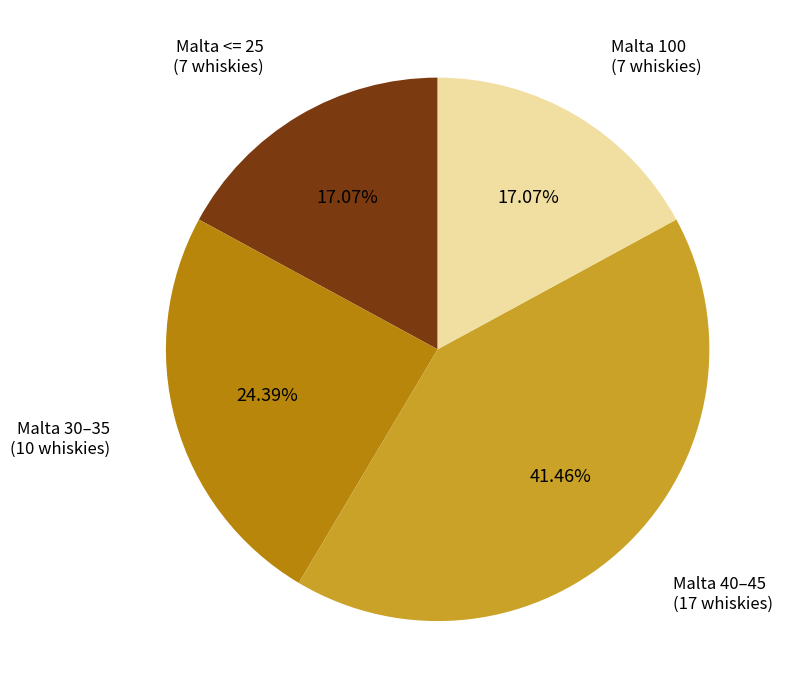

Is there a majority slice in this chart?

No